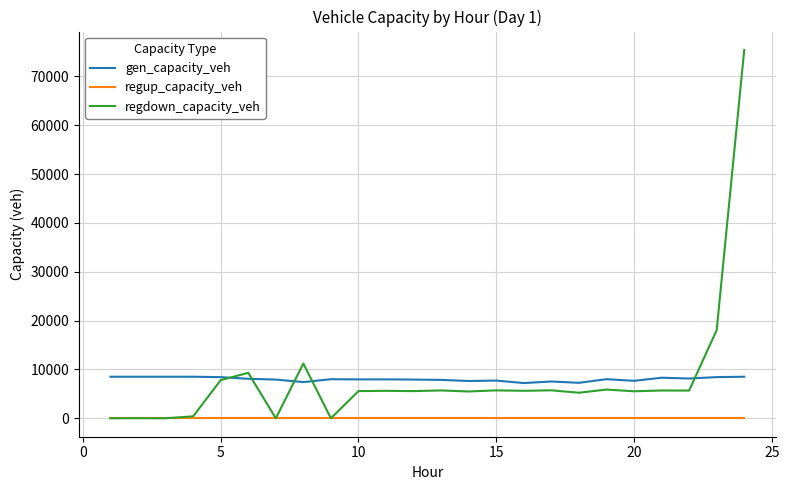

List the series in order of their peak value, lowest first.

regup_capacity_veh, gen_capacity_veh, regdown_capacity_veh